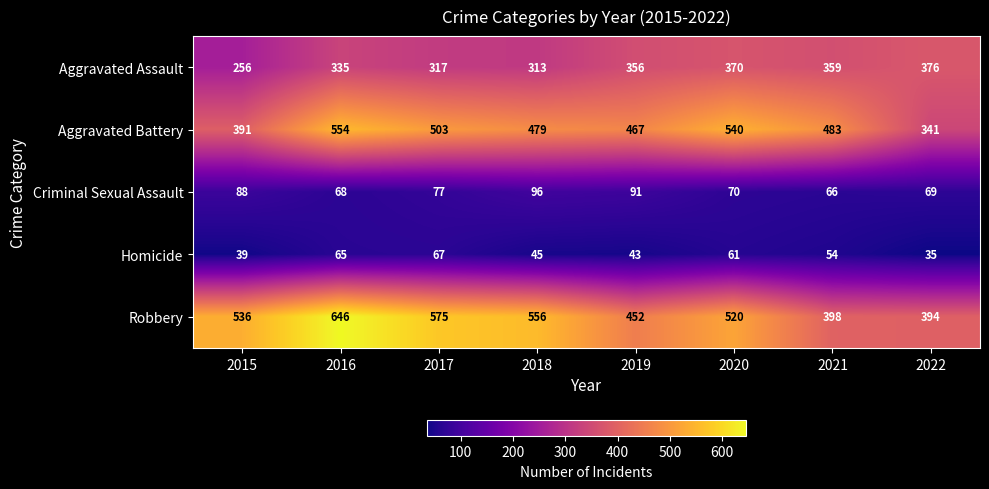

Which series has the largest total across all categories?

Robbery